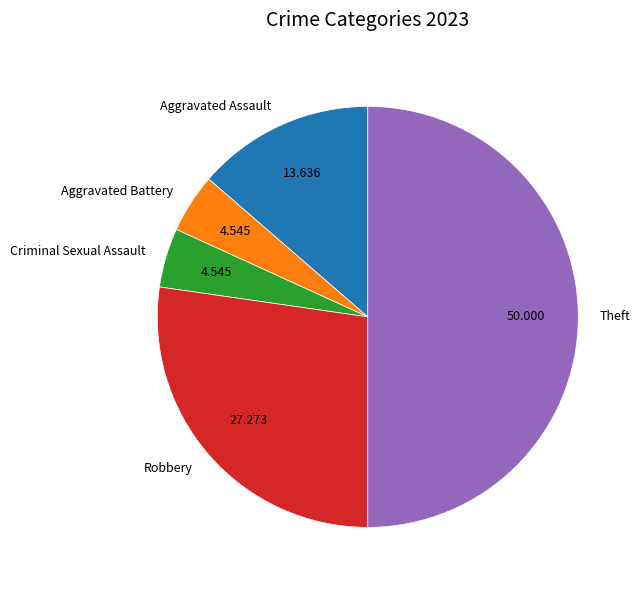

Between Criminal Sexual Assault and Theft, which is larger?

Theft